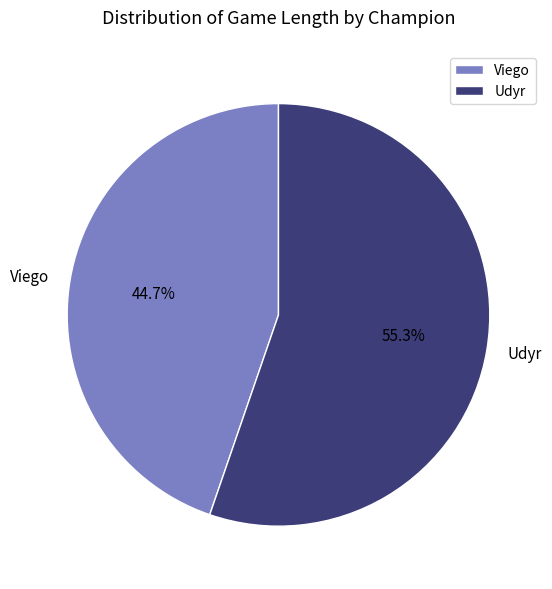

Rank the categories by value from lowest to highest.

Viego, Udyr